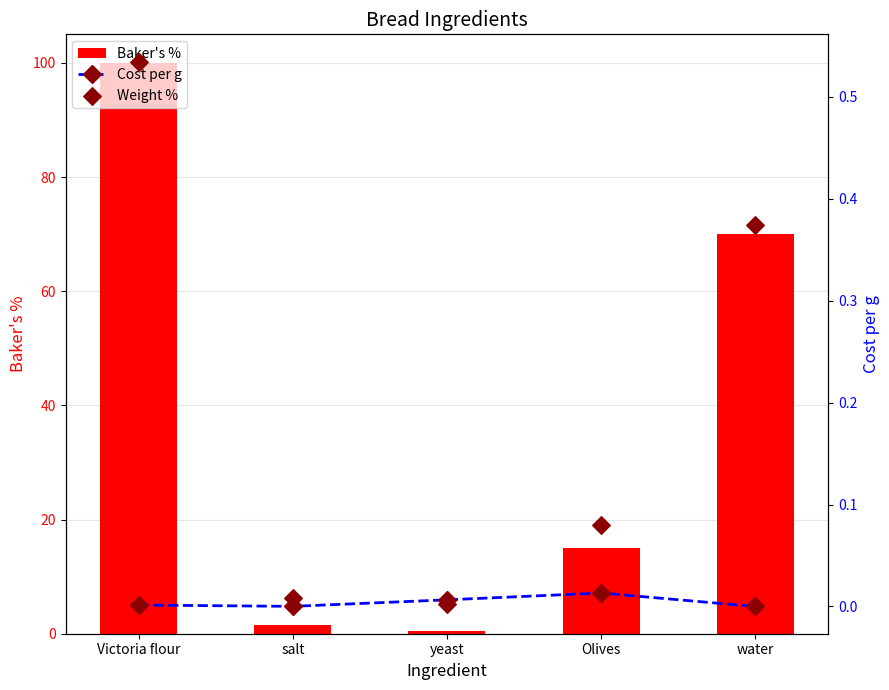

Which series has the largest total across all categories?

Baker's %